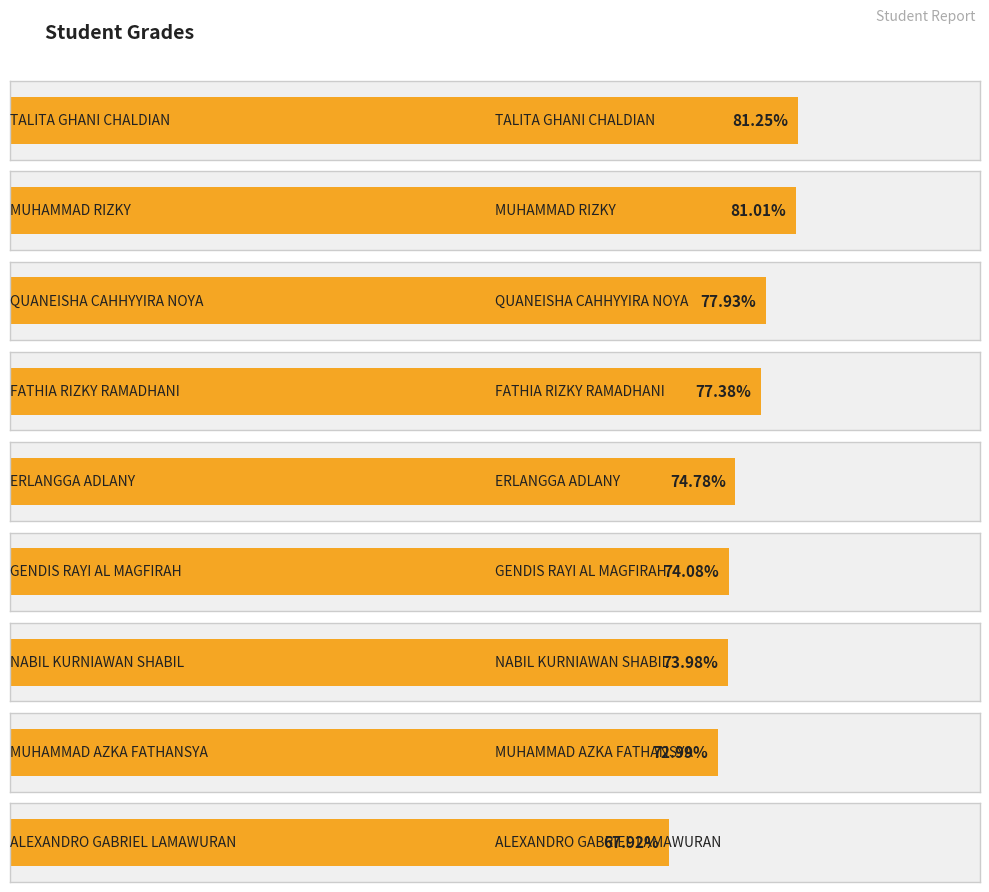

What is the label of the 8th bar from the left?

MUHAMMAD AZKA FATHANSYA